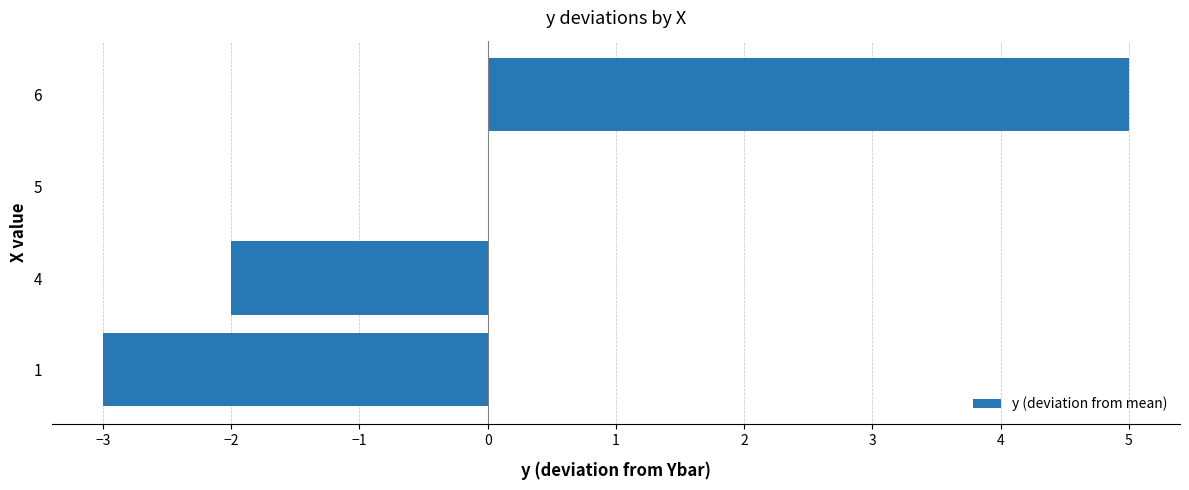

Is it true that the value at 1 is -1?

False